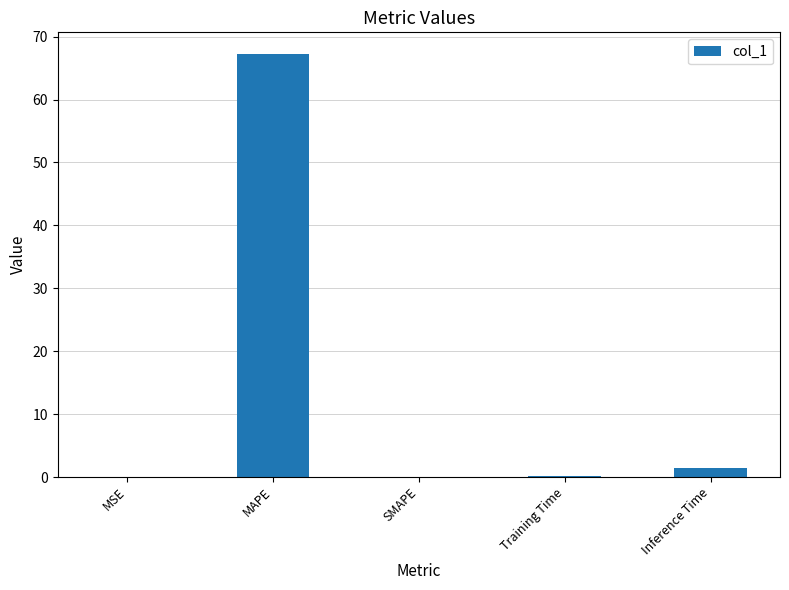

What is the difference between the values at MAPE and Training Time?

67.2